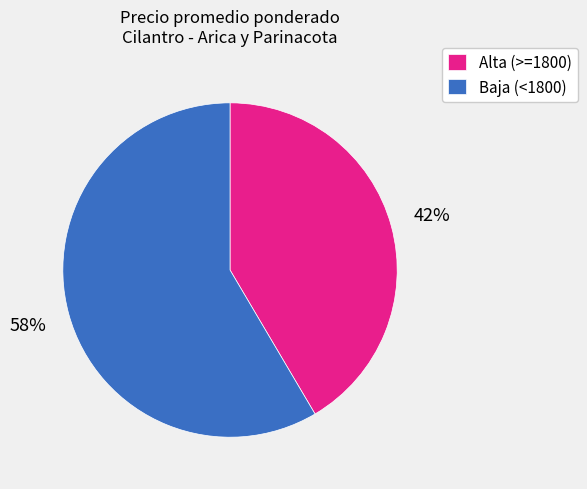

To the nearest percent, what is the average slice percentage?

50%